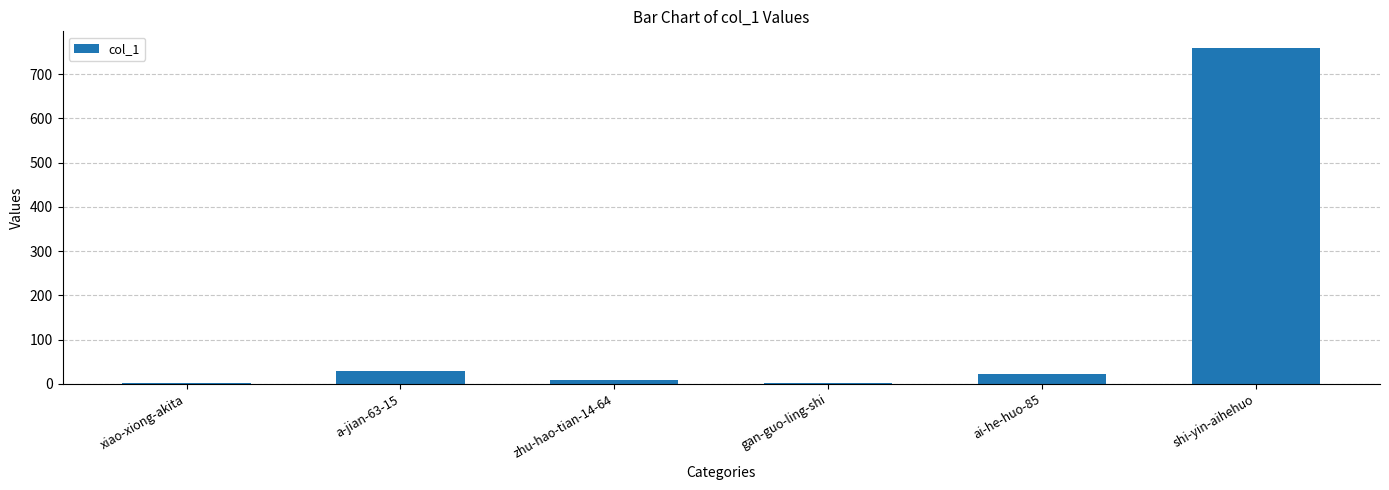

Which category has the highest value across all series?

shi-yin-aihehuo